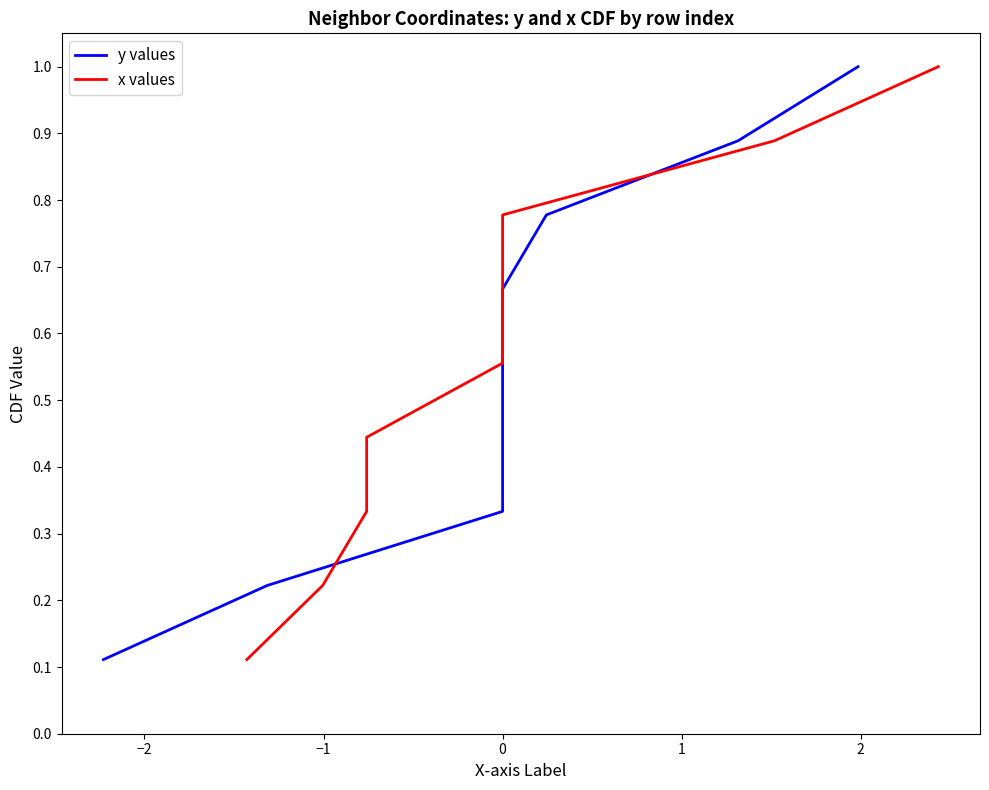

How many categories are shown in the chart?

9